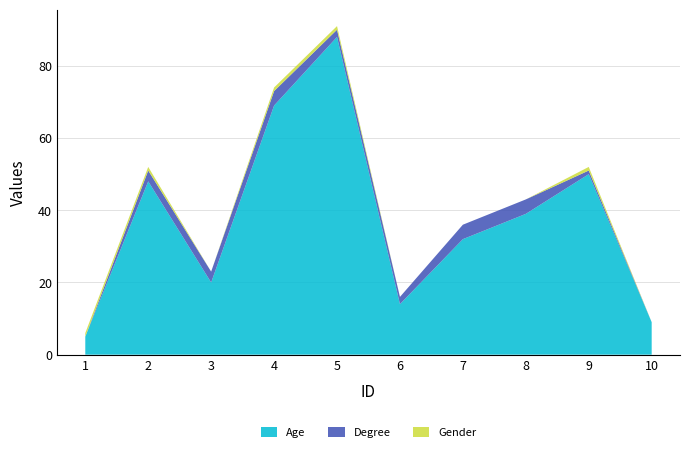

Reading left to right, what are all the values shown in this chart?

Age: 1=5	2=48	3=20	4=69	5=88	6=14	7=32	8=39	9=50	10=9
Degree: 1=0	2=3	3=3	4=4	5=2	6=2	7=4	8=4	9=1	10=0
Gender: 1=1	2=1	3=0	4=1	5=1	6=0	7=0	8=0	9=1	10=0